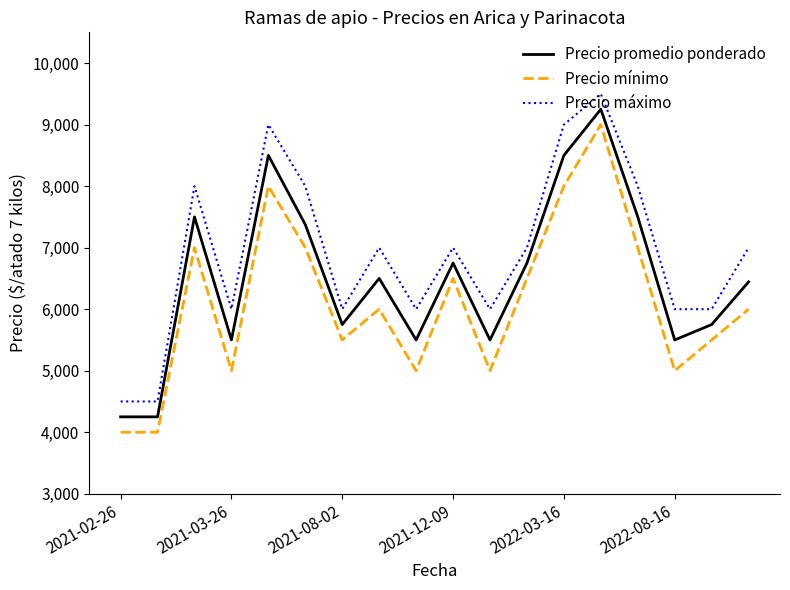

What is the minimum value shown in the chart?

4000